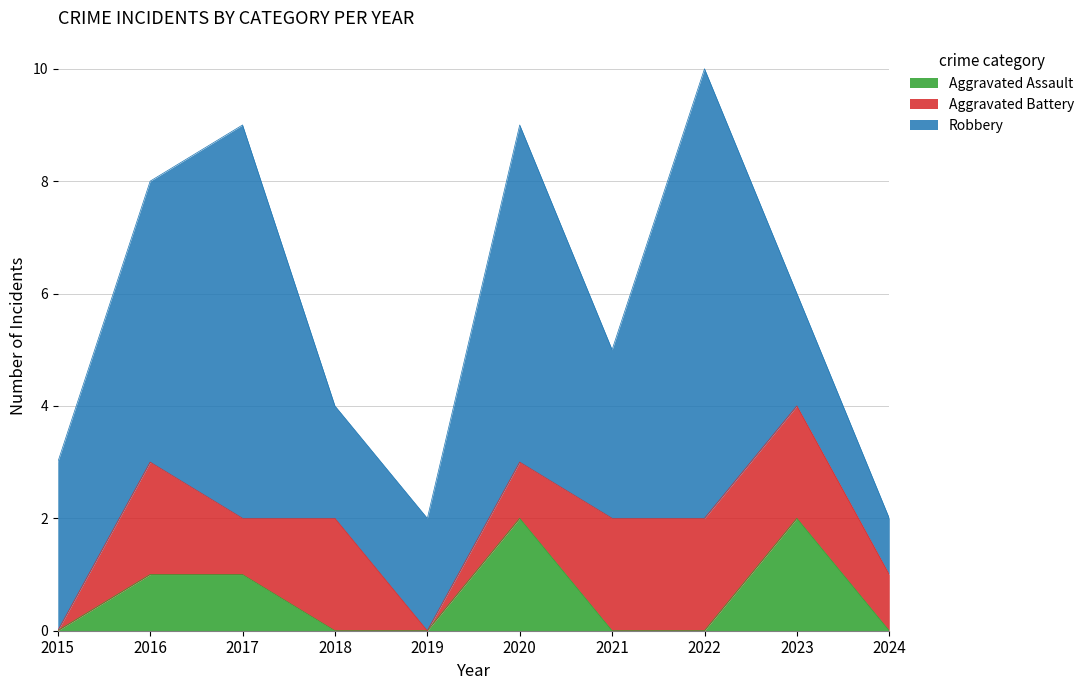

The value of Aggravated Battery at 2016 is 2. True or false?

True